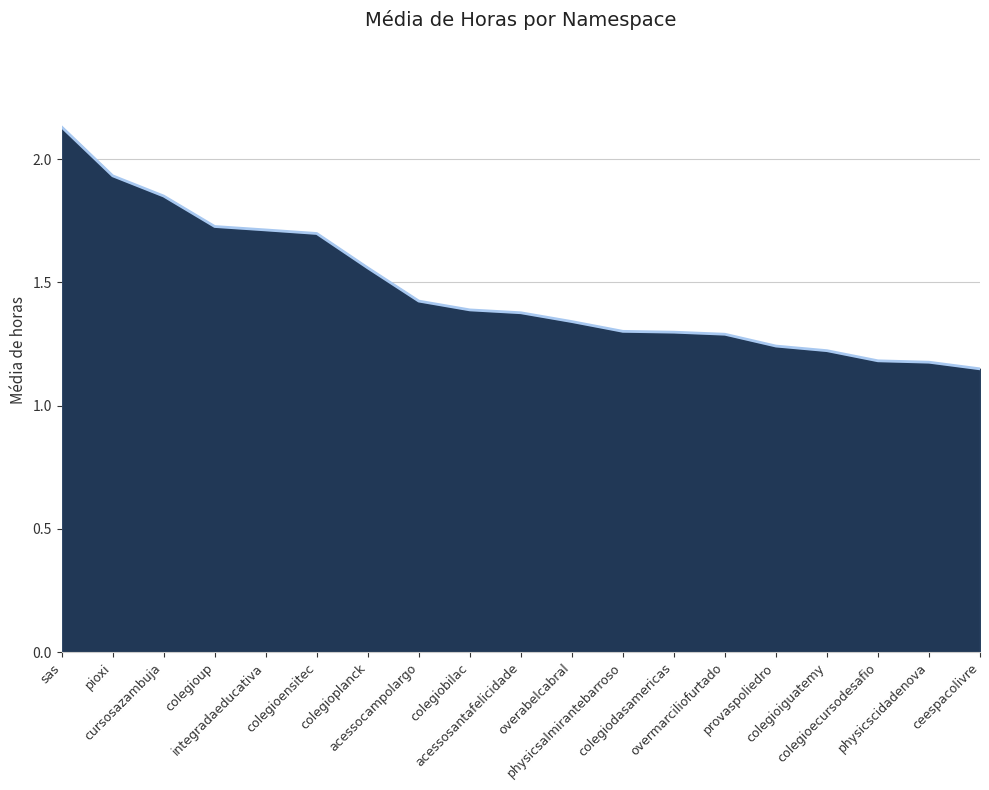

What is the difference between the maximum and minimum values?

1.0